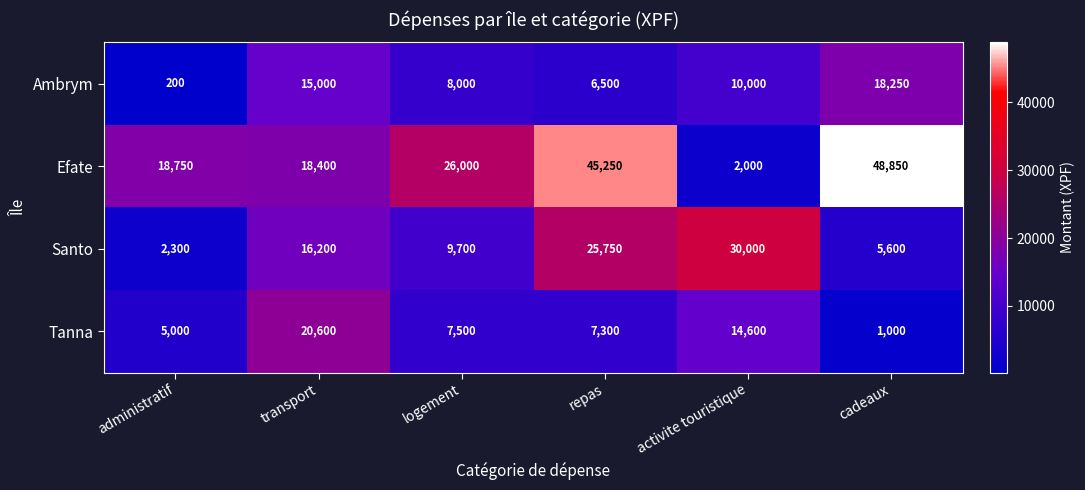

What is the sum of the Efate values at activite touristique and cadeaux?

50850